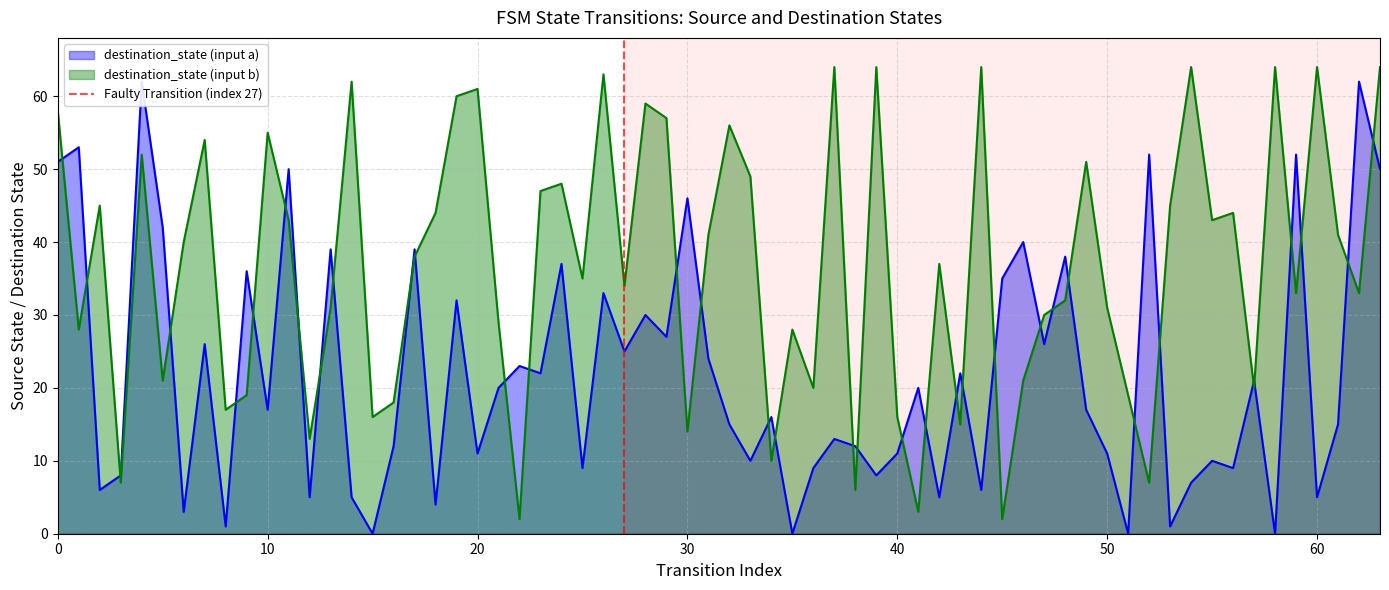

The value at 10 is 0. True or false?

False